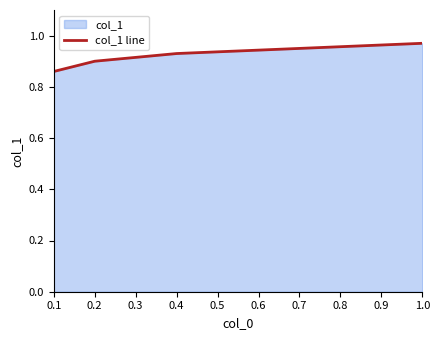

What is the sum of all values?

3.7